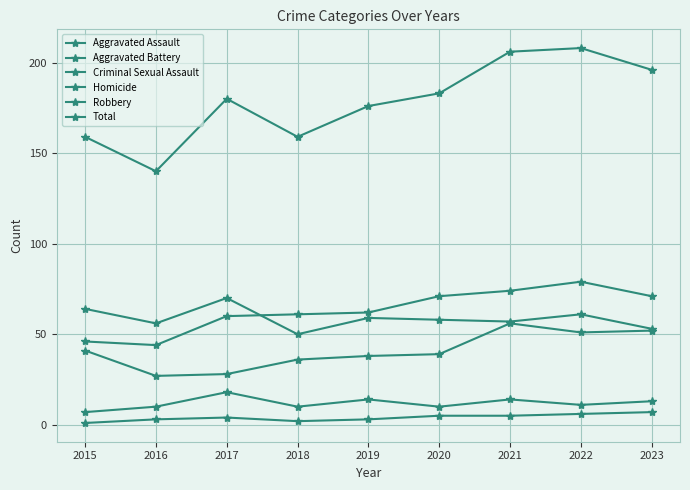

What is the difference between the second highest and minimum values in the Homicide series?

5